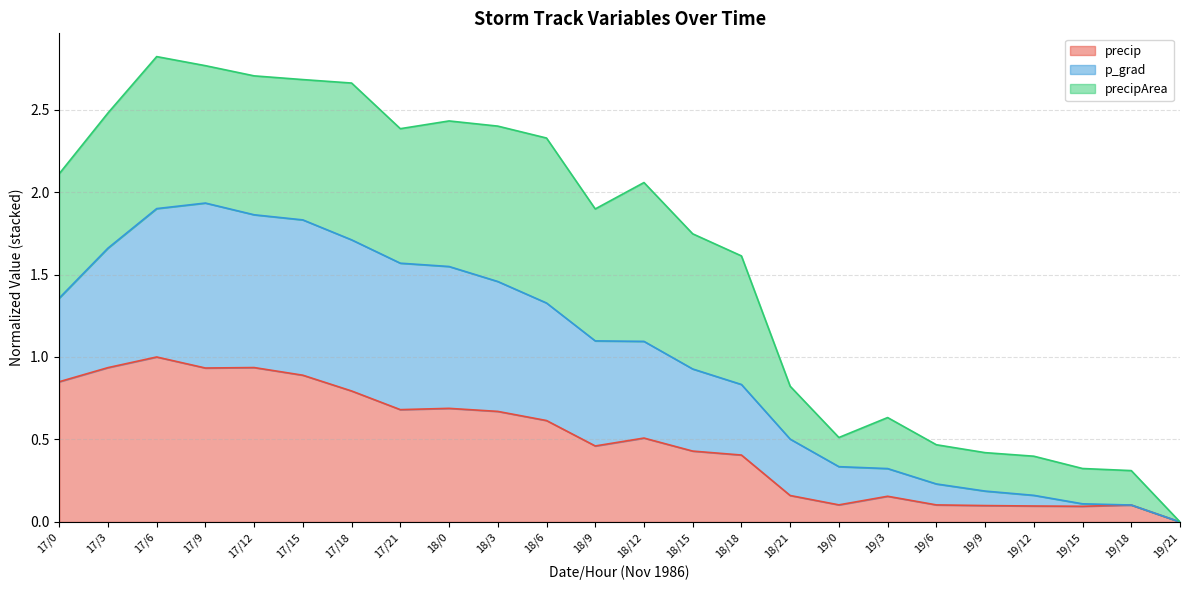

What is the average value of the precip series?

0.5